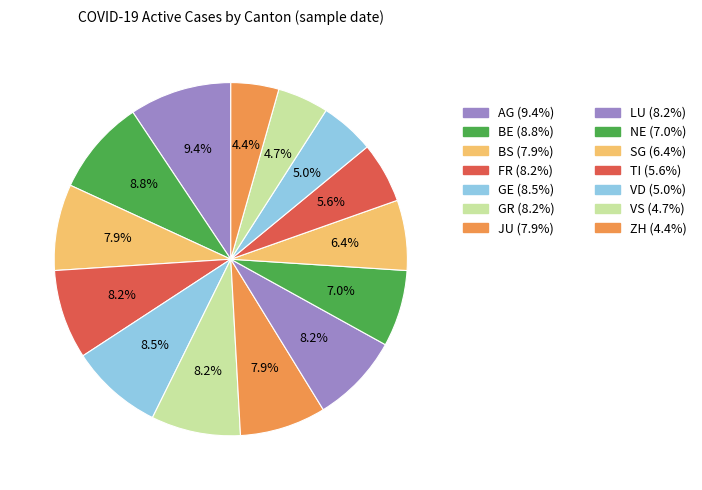

How many segments does this pie chart have?

14